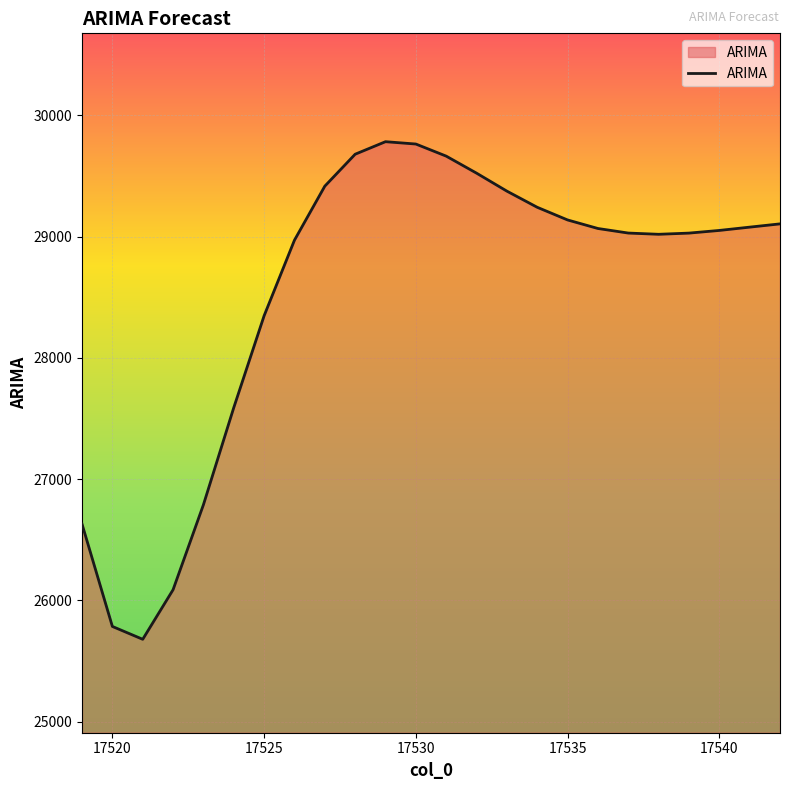

What is the difference between the maximum and minimum values?

4103.1